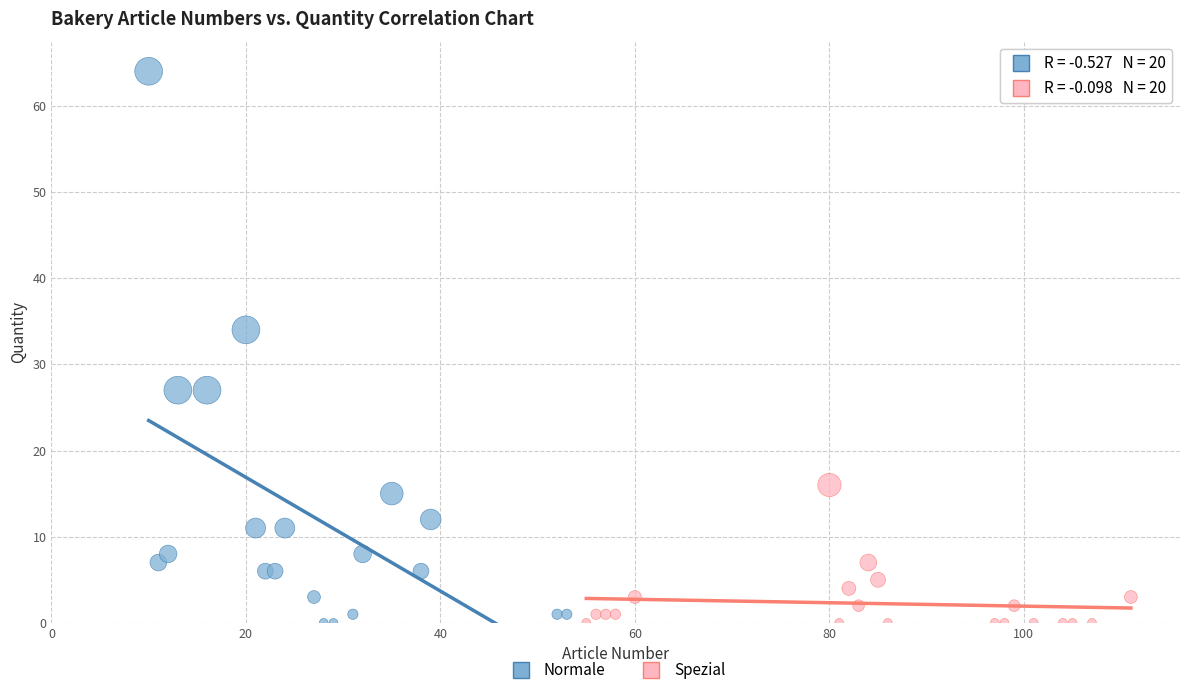

Which series reaches the maximum Y coordinate?

Normale